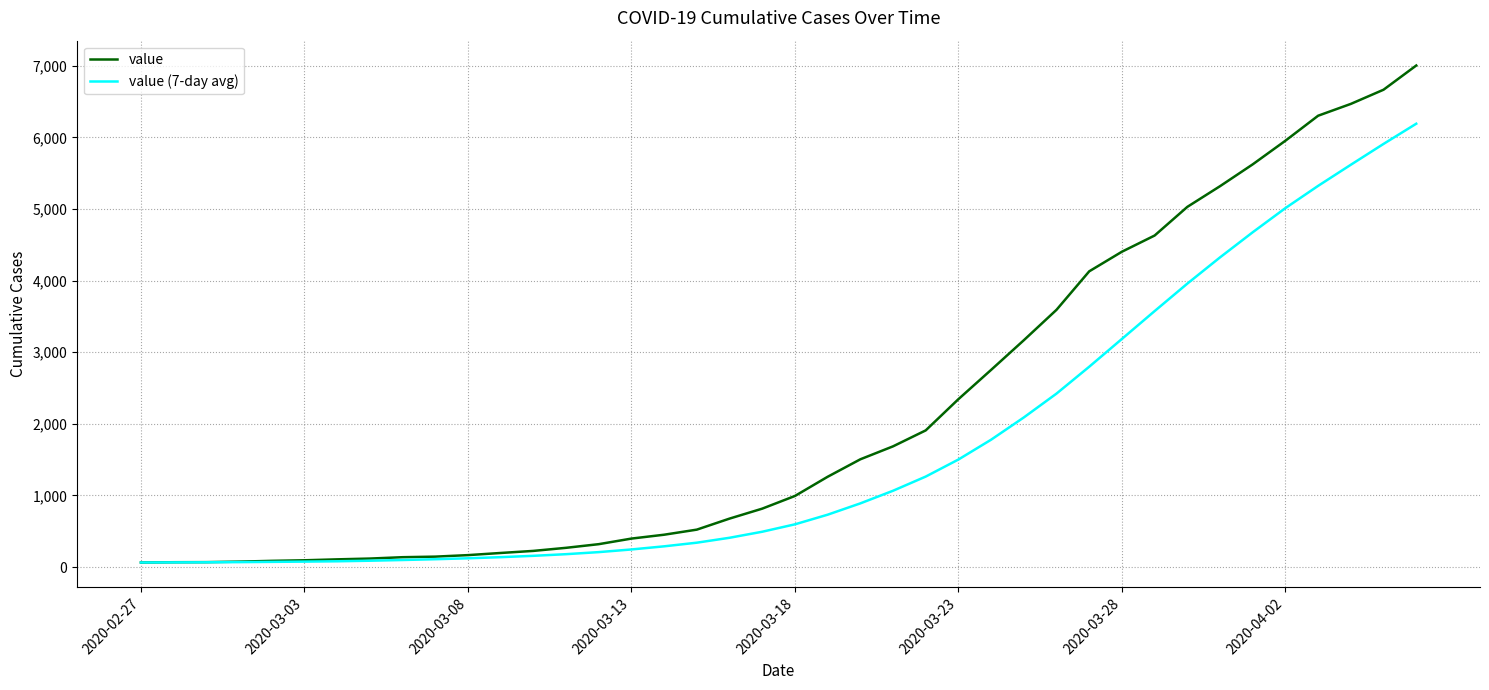

Rank the series by their maximum value, from lowest to highest.

value (7-day avg), value